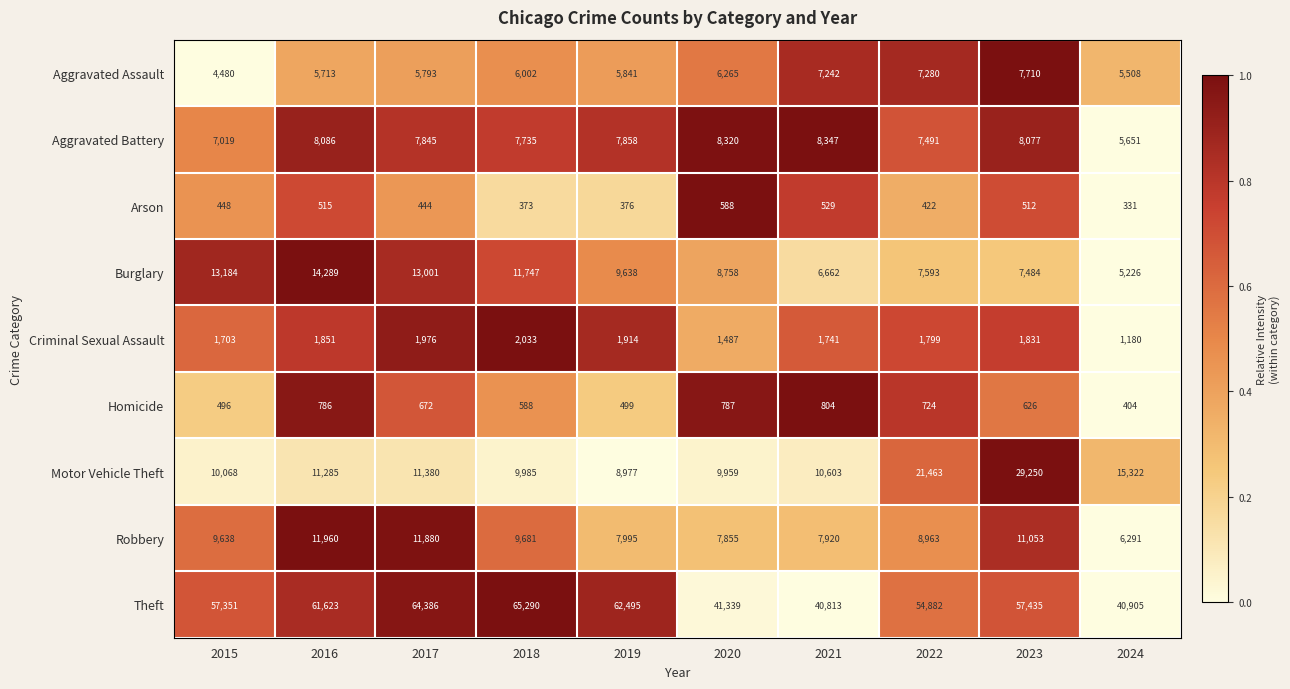

True or false: Theft has a value of 64386 at 2017.

True